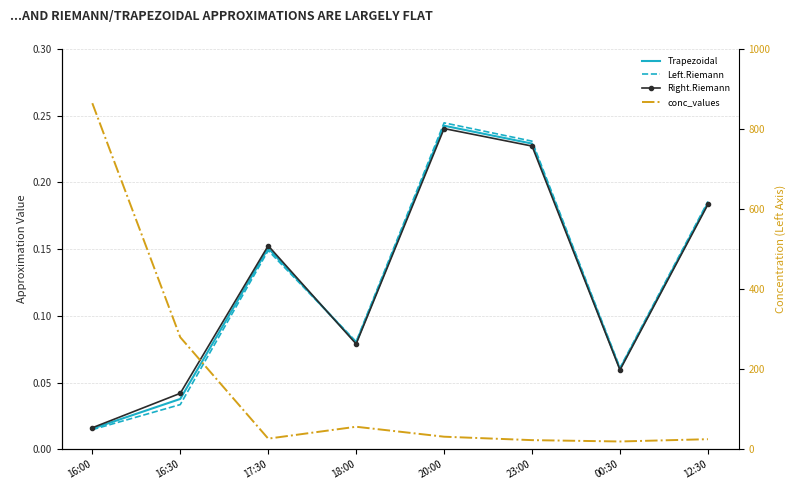

Reading right to left, list all the values displayed in this chart.

Trapezoidal: 0.2	0.1	0.2	0.2	0.1	0.2	0.0	0.0
Left.Riemann: 0.2	0.1	0.2	0.2	0.1	0.1	0.0	0.0
Right.Riemann: 0.2	0.1	0.2	0.2	0.1	0.2	0.0	0.0
conc_values: 25.1	19.4	22.7	31.3	56.2	26.5	279.8	864.6